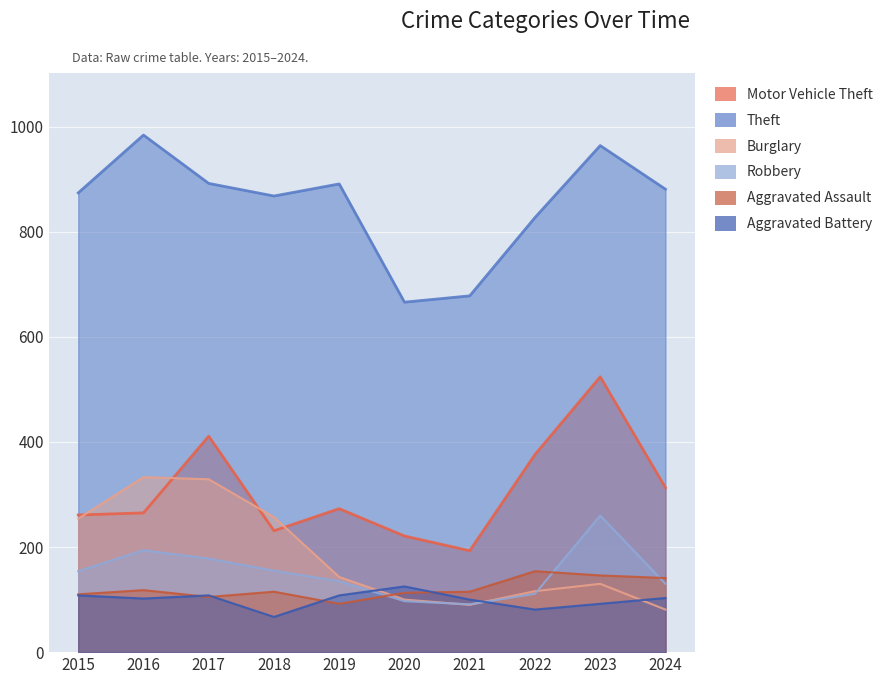

Rank the categories by Motor Vehicle Theft value from highest to lowest.

2023, 2017, 2022, 2024, 2019, 2016, 2015, 2018, 2020, 2021